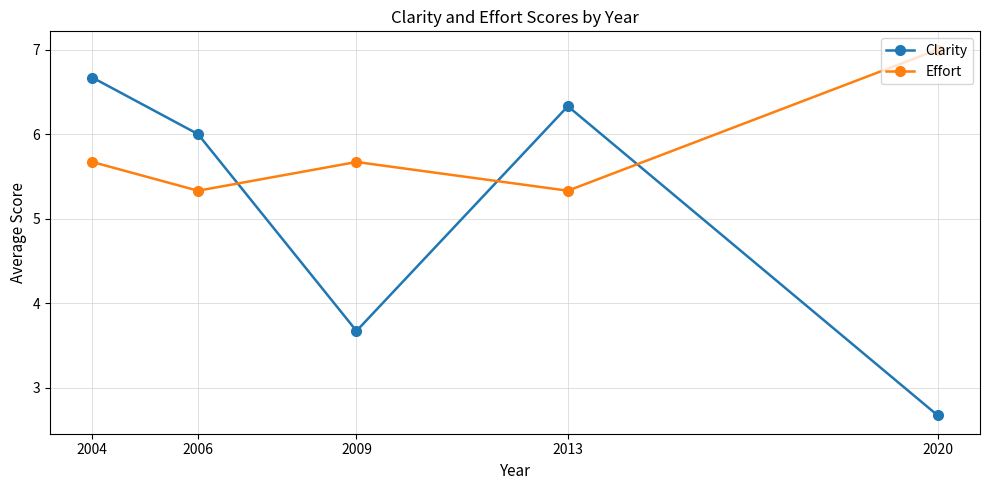

Count the Effort values in the range 5 to 6.

4